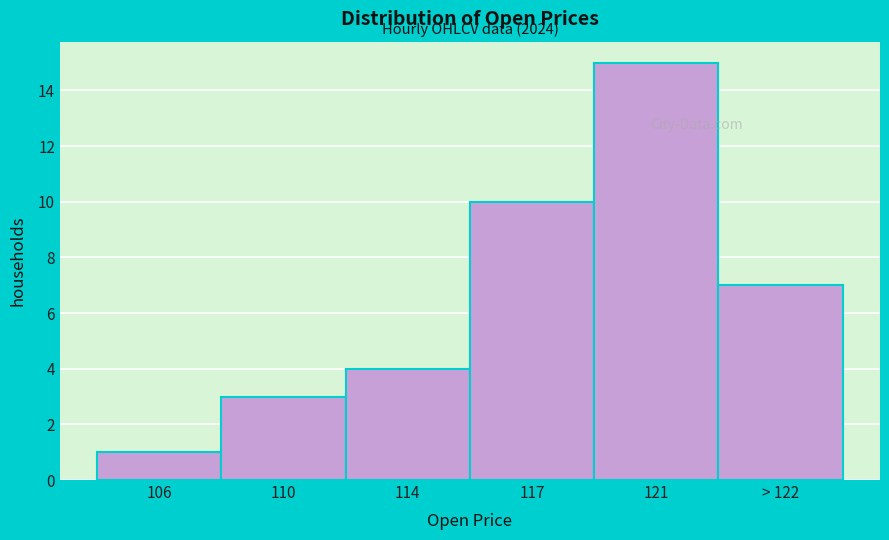

Reading left to right, extract all data points from this chart.

1	3	4	10	15	7